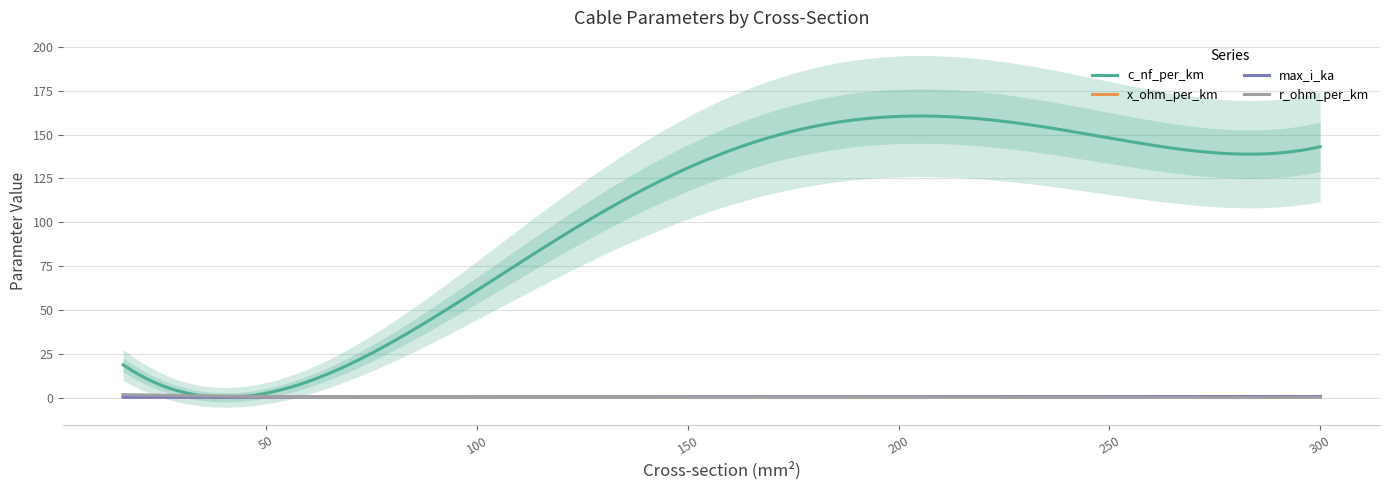

Where is the first local maximum for max_i_ka?

94